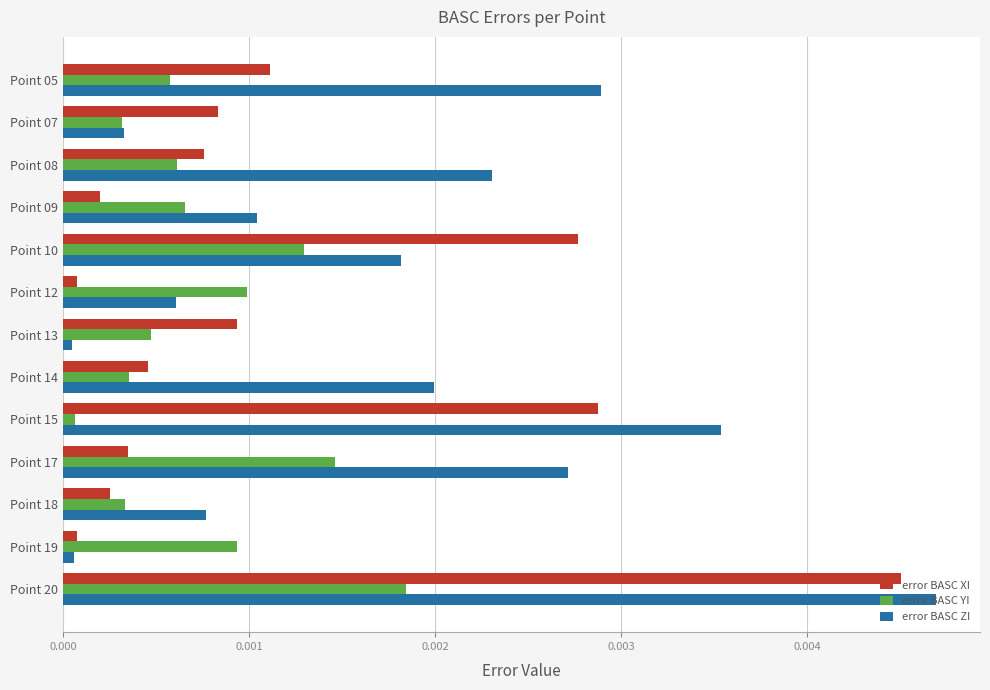

List the series in order of their overall mean, highest first.

error BASC ZI, error BASC XI, error BASC YI